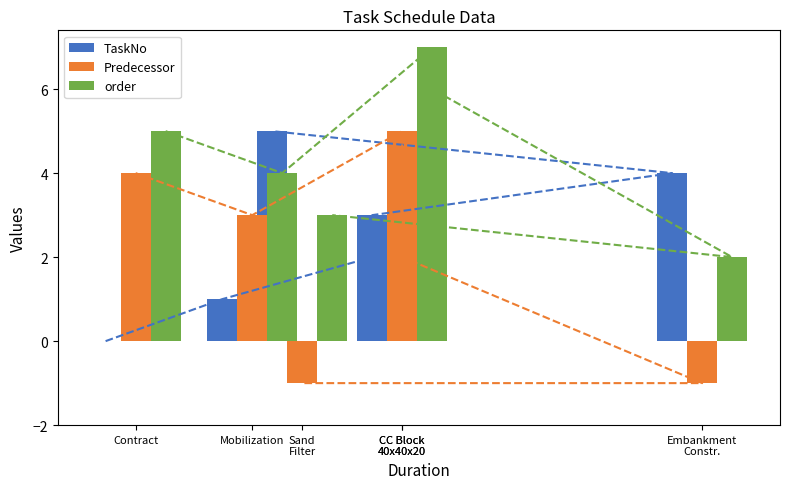

Which label corresponds to the smallest value in the chart?

Embankment
Constr.